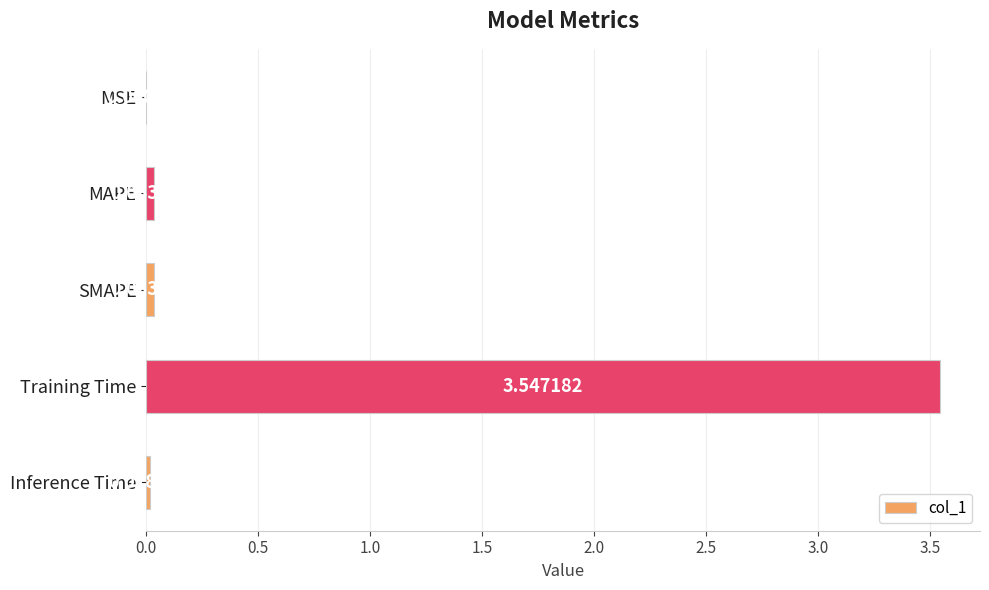

Which label corresponds to the largest value in the chart?

Training Time